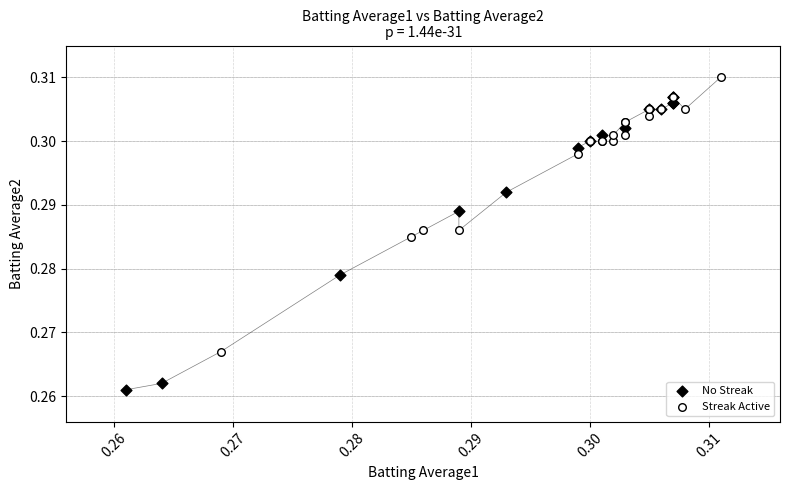

What are all the series names shown in the legend?

No Streak, Streak Active